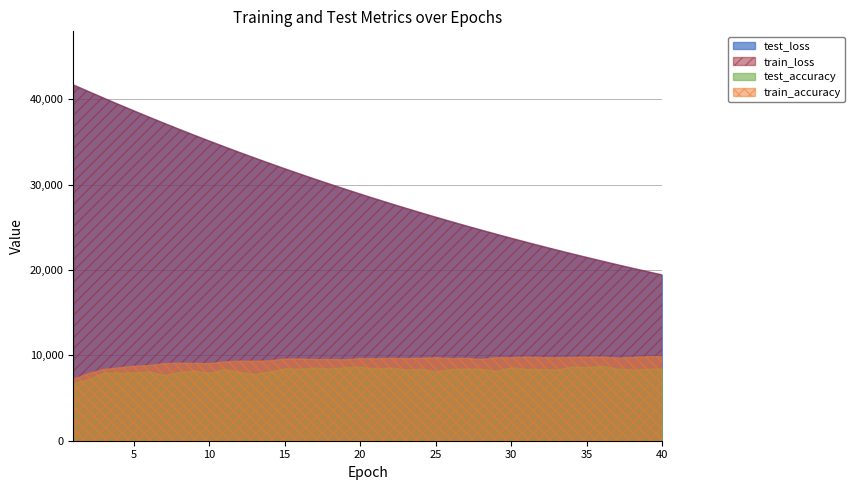

What is the average value of the test_accuracy series?

8267.5